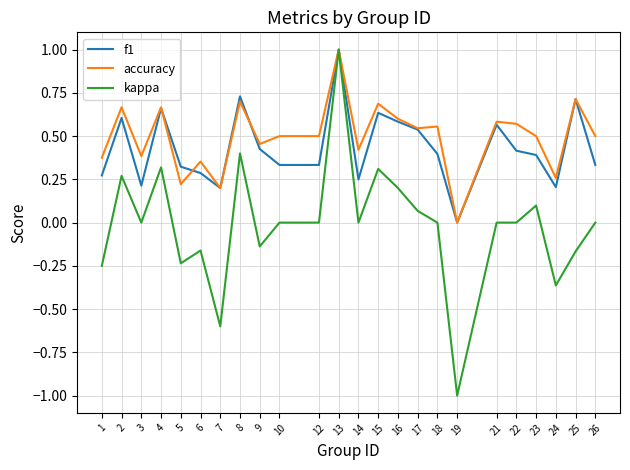

What are all the series names shown in the legend?

f1, accuracy, kappa